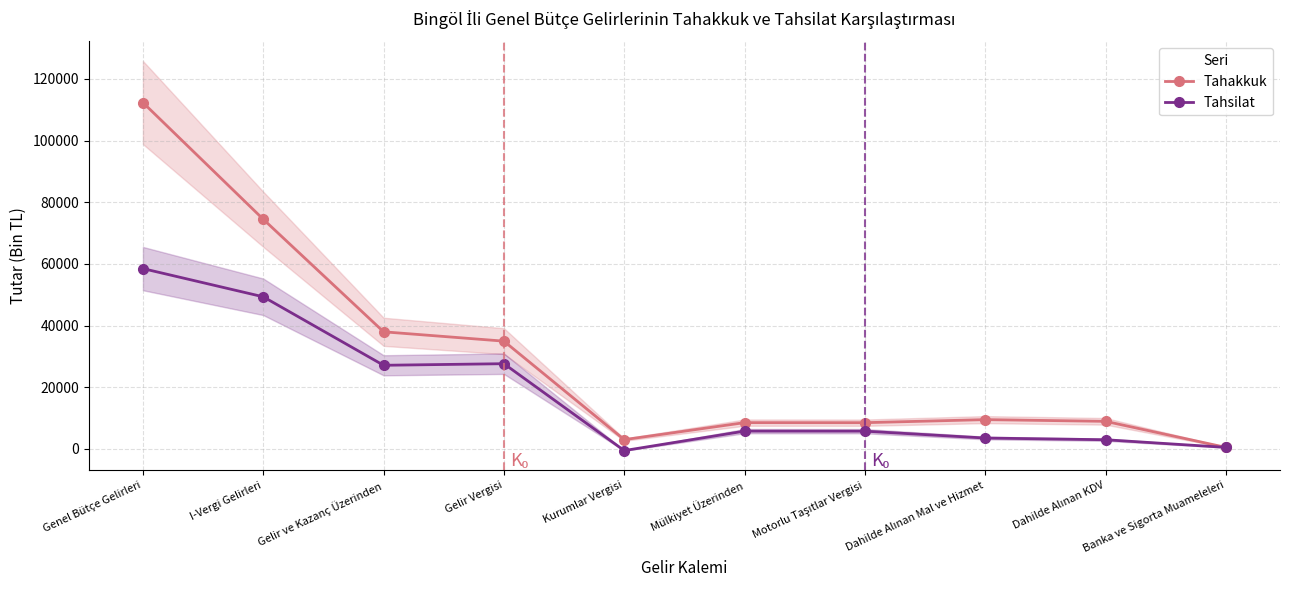

Does the chart display data point markers on the line(s)?

Yes